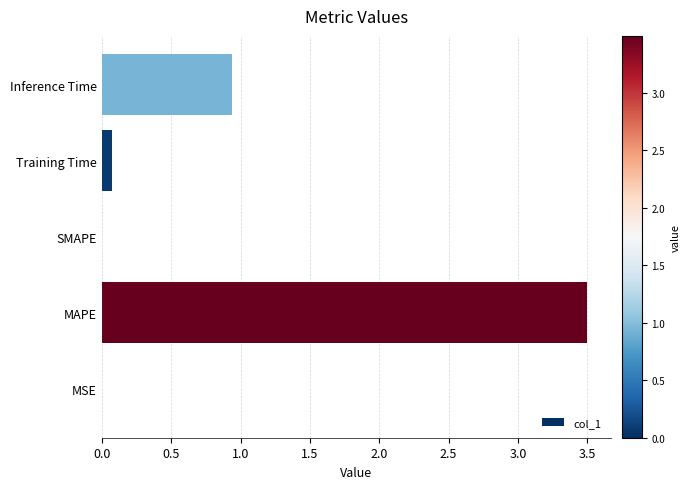

Where is the data nearest to the value 1?

Inference Time